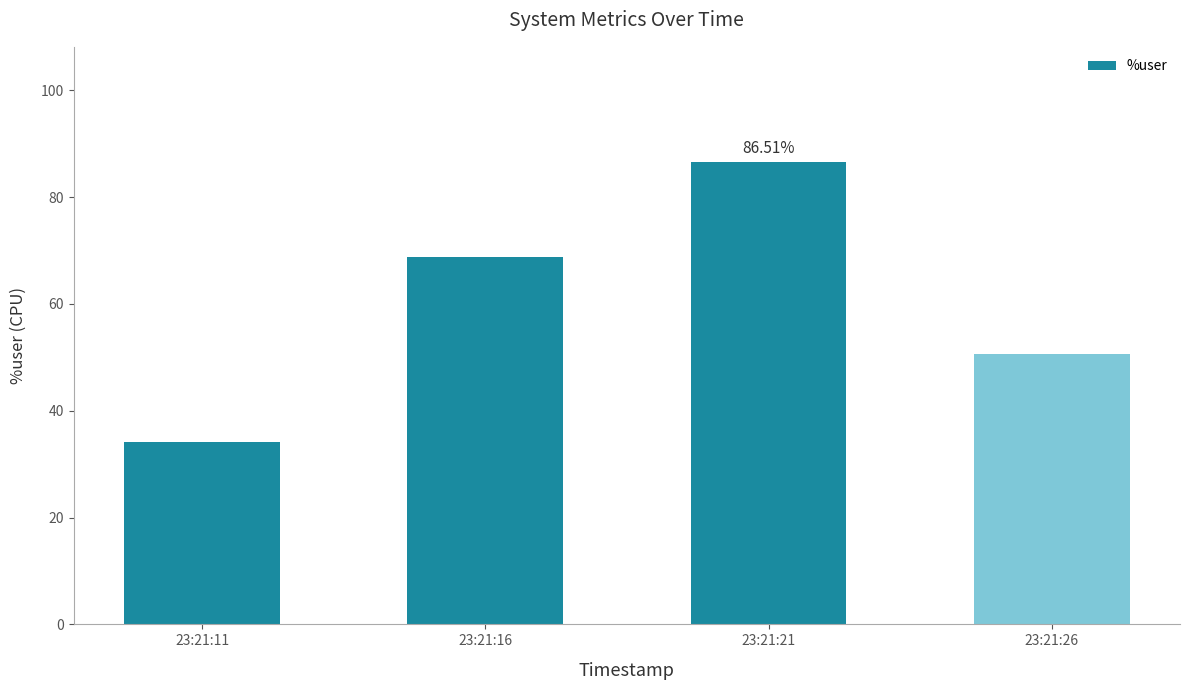

At which category does the chart reach its minimum across all series?

23:21:11